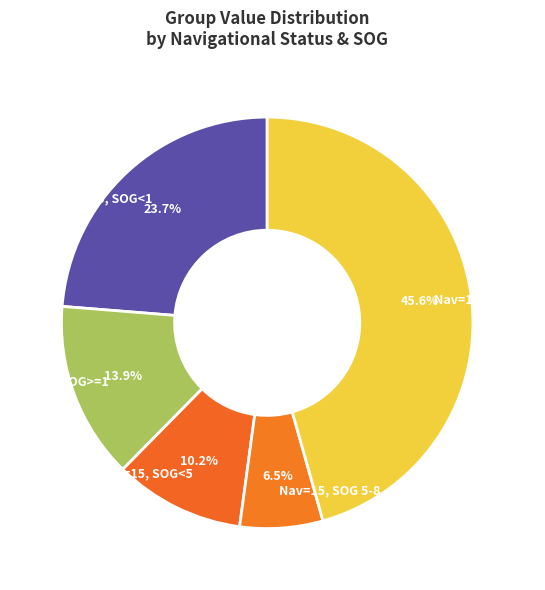

What is the smallest slice in the pie chart?

Nav=15, SOG 5-8